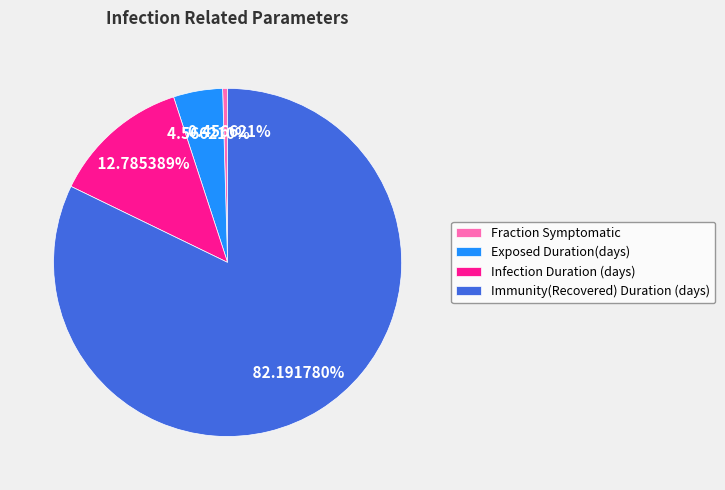

To the nearest percent, what is the combined percentage of Fraction Symptomatic and Exposed Duration(days)?

5%